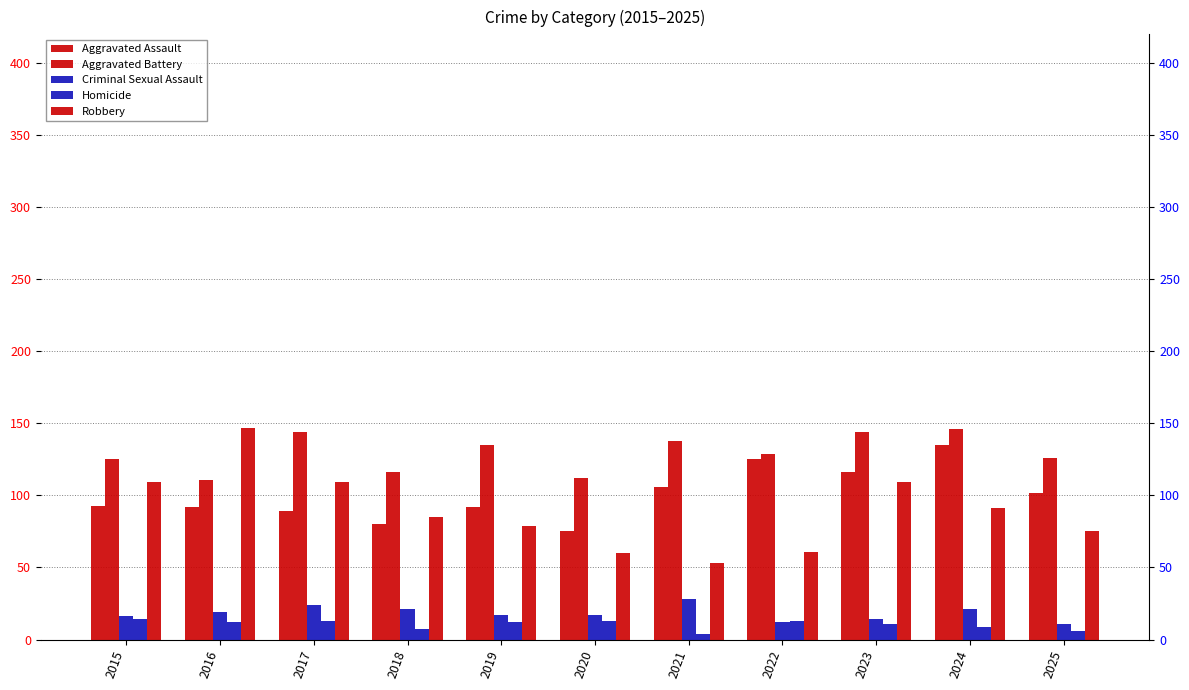

What is the sum of the Criminal Sexual Assault values at 2024 and 2019?

38